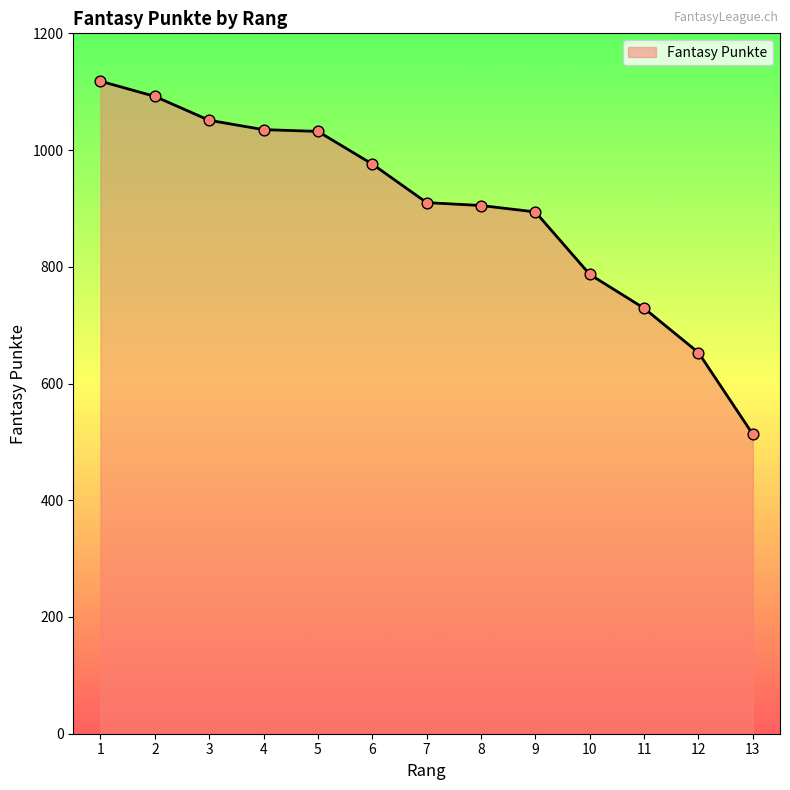

What is the ratio of the value at 8 to the value at 6?

0.9